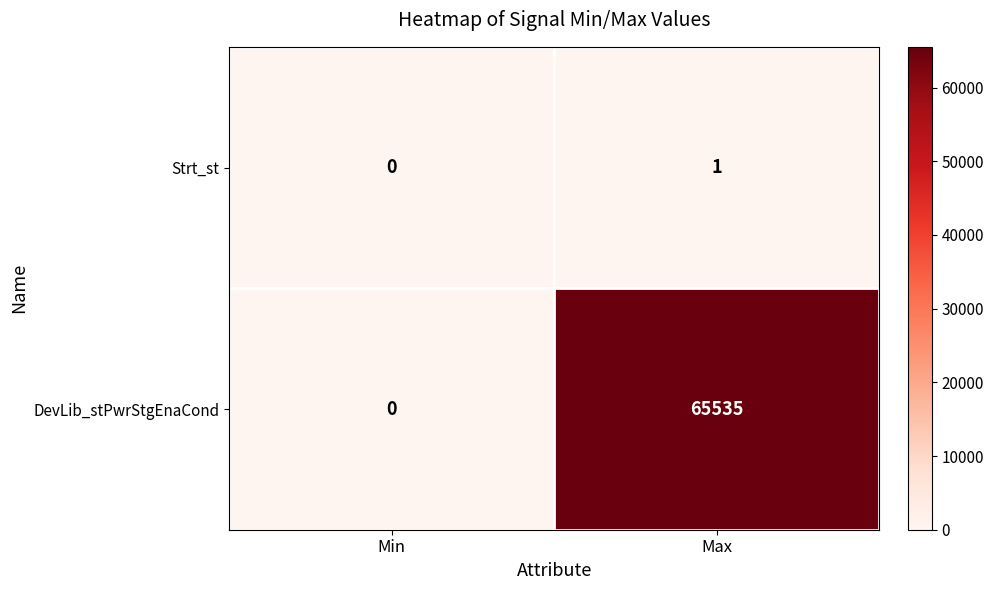

What value does the DevLib_stPwrStgEnaCond series have at Max?

65535